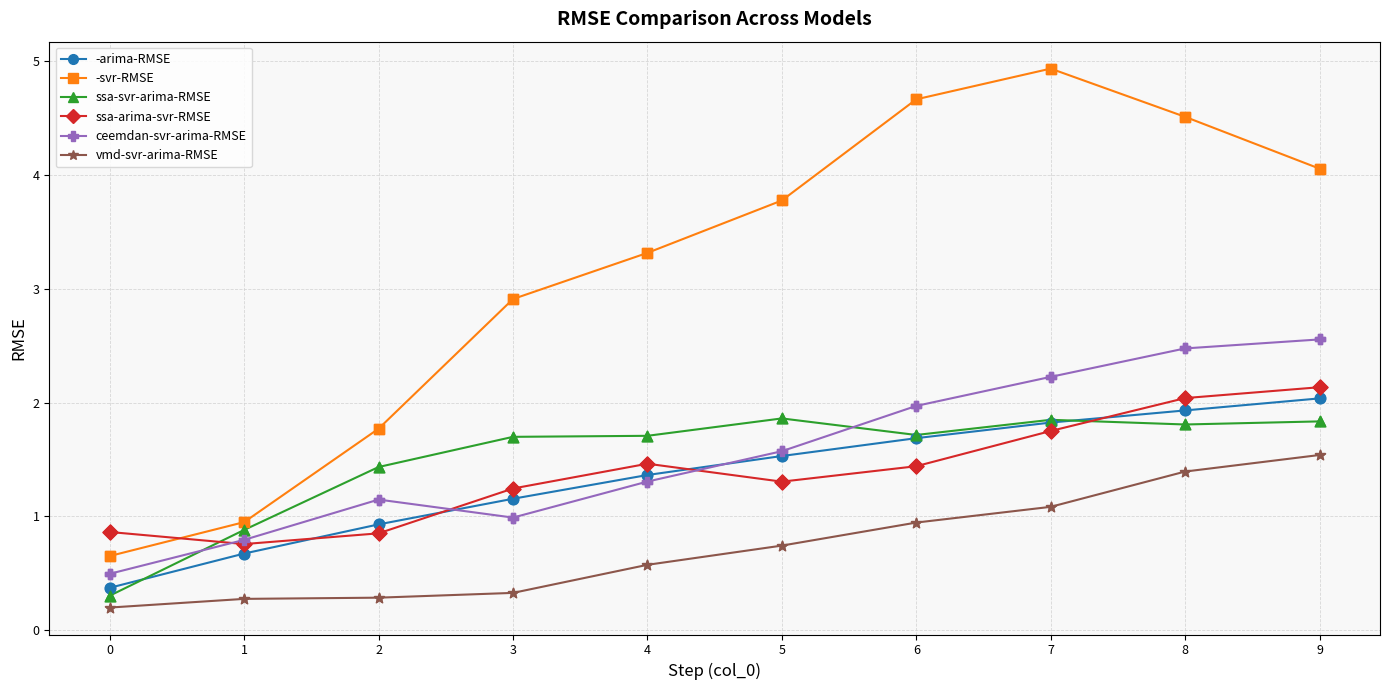

What are all the series names shown in the legend?

-arima-RMSE, -svr-RMSE, ssa-svr-arima-RMSE, ssa-arima-svr-RMSE, ceemdan-svr-arima-RMSE, vmd-svr-arima-RMSE